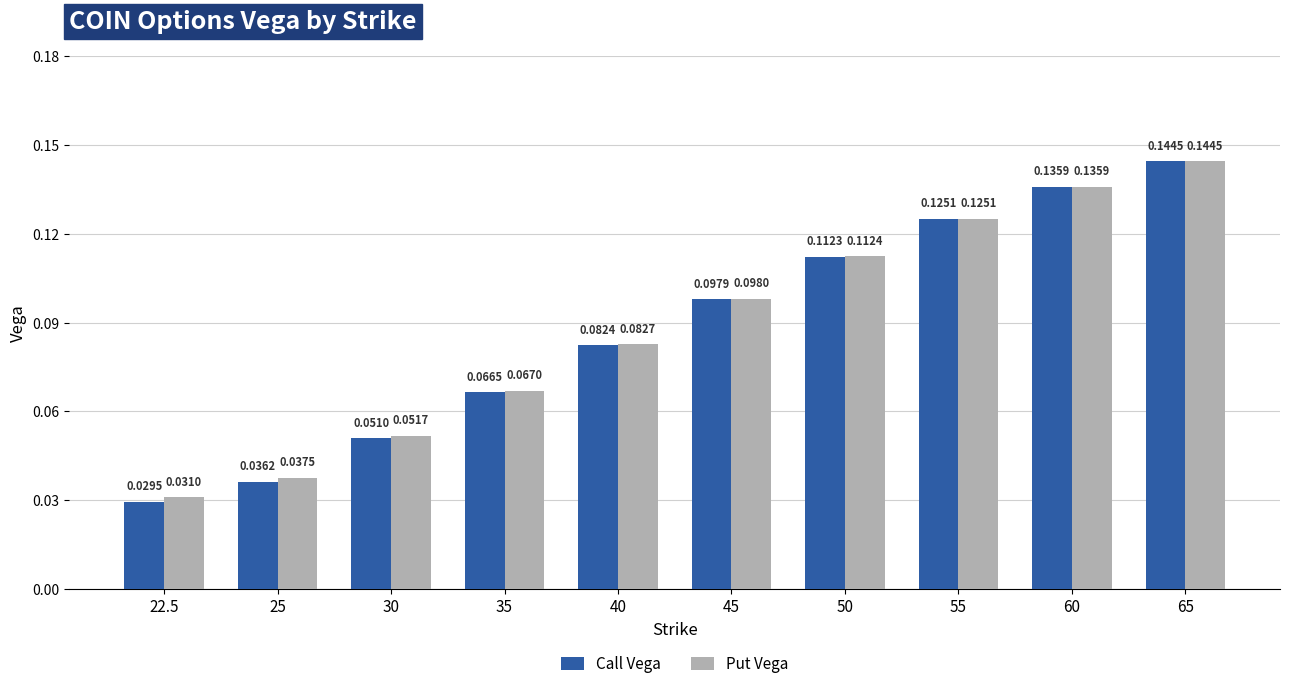

What is the total value across all series at 40?

0.2